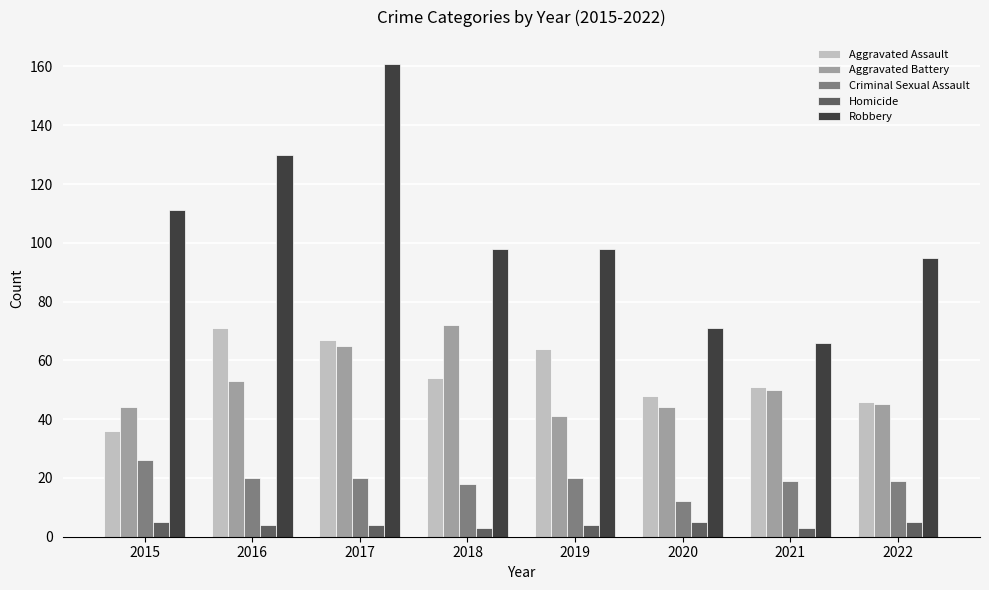

Reading left to right, list all the values displayed in this chart.

Aggravated Assault: 2015=36	2016=71	2017=67	2018=54	2019=64	2020=48	2021=51	2022=46
Aggravated Battery: 2015=44	2016=53	2017=65	2018=72	2019=41	2020=44	2021=50	2022=45
Criminal Sexual Assault: 2015=26	2016=20	2017=20	2018=18	2019=20	2020=12	2021=19	2022=19
Homicide: 2015=5	2016=4	2017=4	2018=3	2019=4	2020=5	2021=3	2022=5
Robbery: 2015=111	2016=130	2017=161	2018=98	2019=98	2020=71	2021=66	2022=95